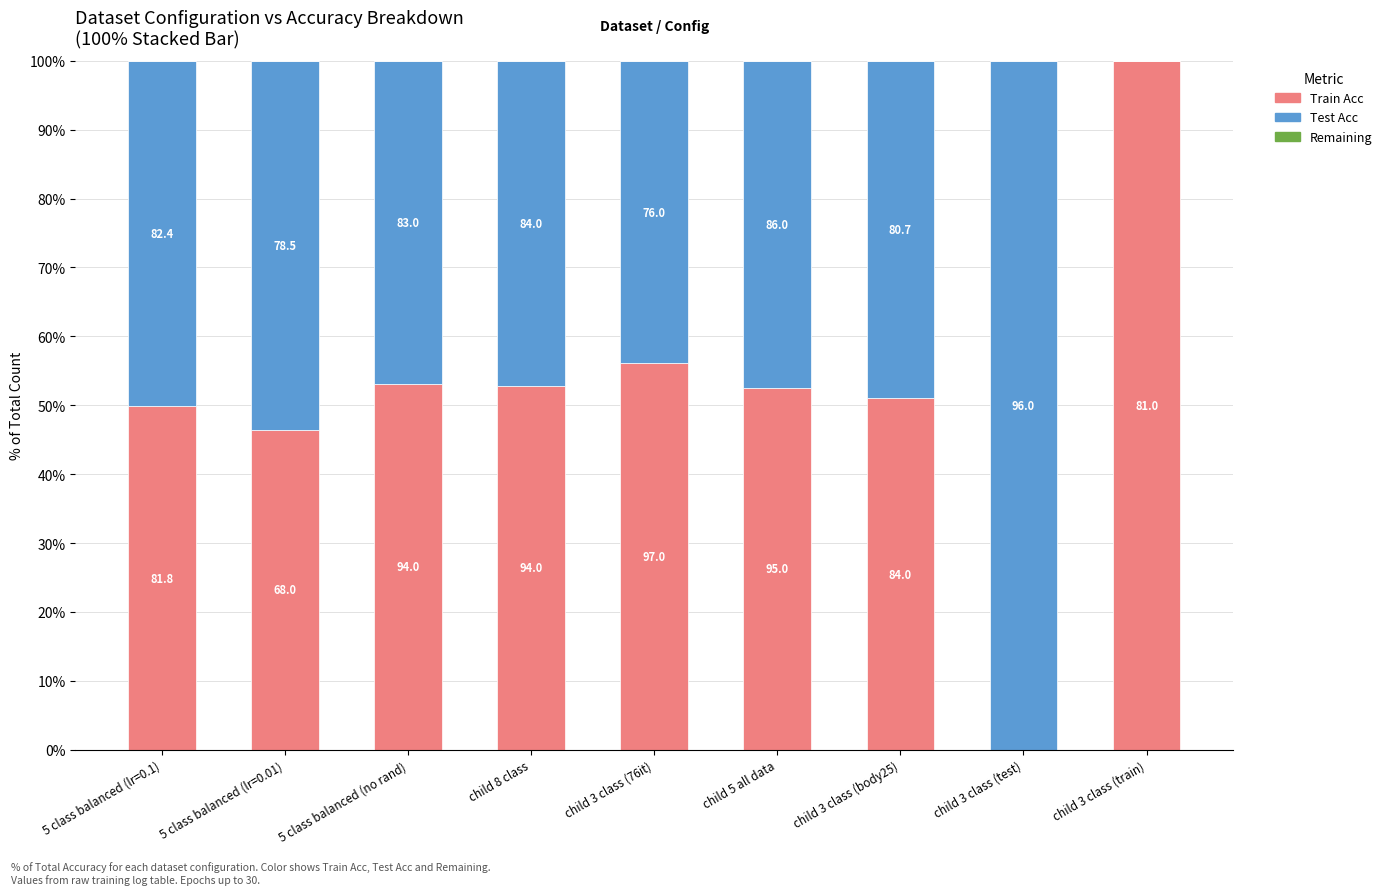

List the series in order of their peak value, highest first.

Train Acc, Test Acc, Remaining